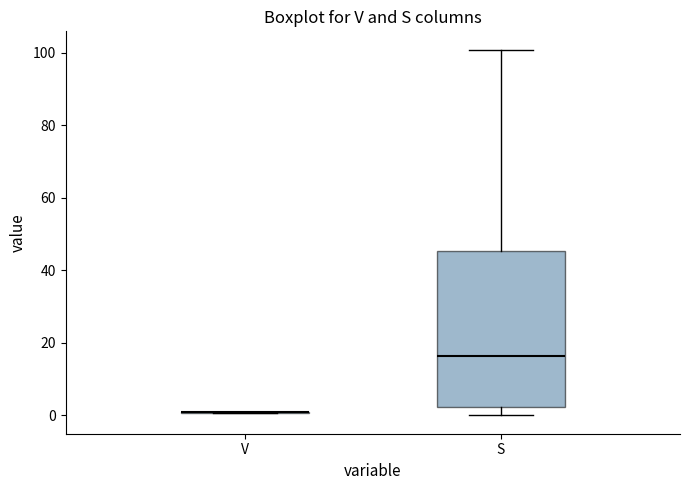

Reading left to right, transcribe this box plot: for each box, give where its median line is, the range the box spans, and where its two whiskers end, as read against the y-axis. The values are not printed on the chart, so give them approximately, as read against the axis.

V: box collapsed to a line at 0, whiskers 0 to 0
S: median 16, box 2 to 46, whiskers 0 to 100